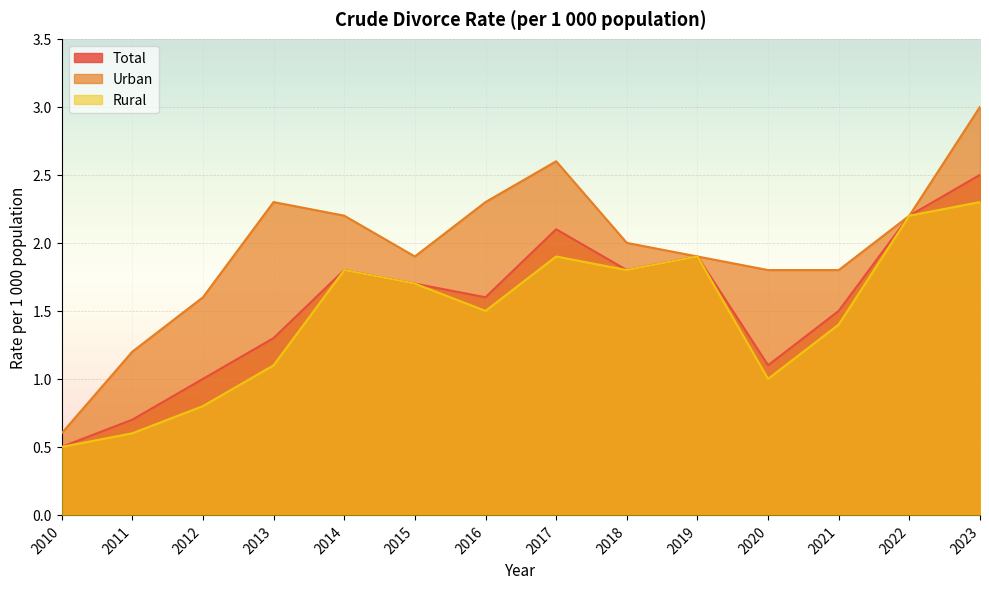

Which series has the widest spread of values?

Urban